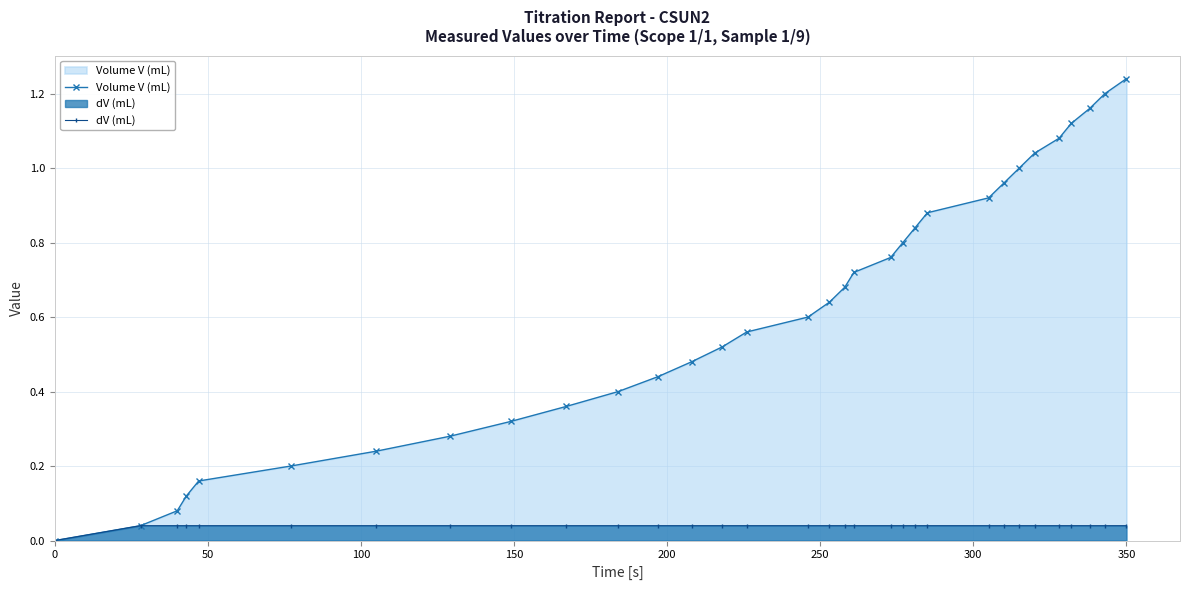

Rank the series by their average value, from lowest to highest.

dV (mL), Volume V (mL)